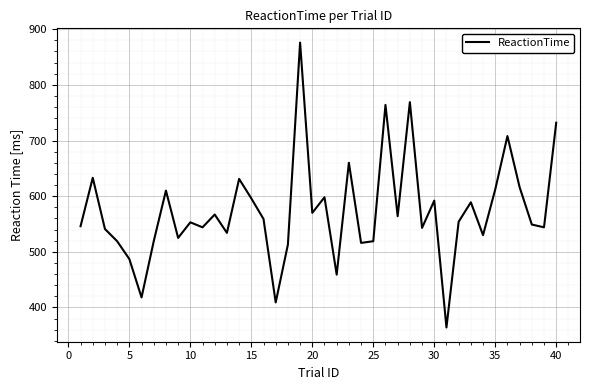

What is the difference between the maximum and minimum values?

512